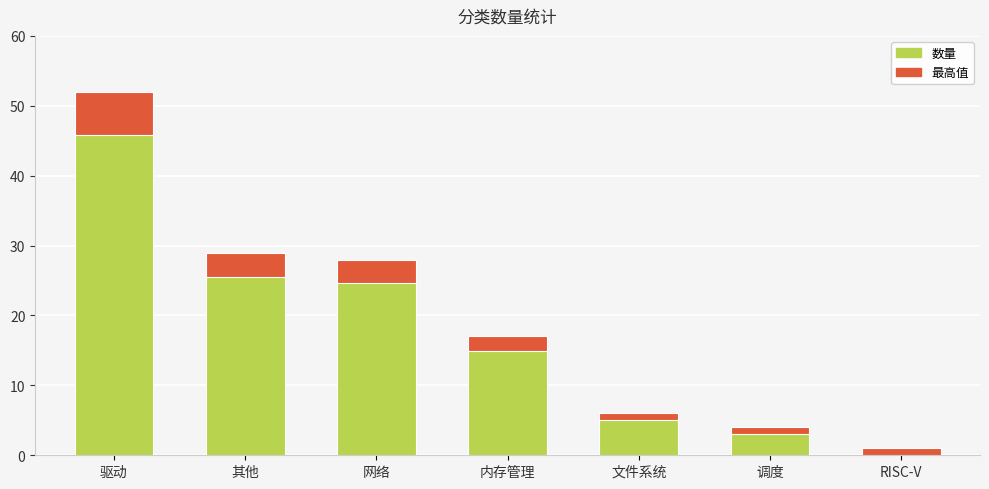

The chart shows a value of 17 at 内存管理. True or false?

True